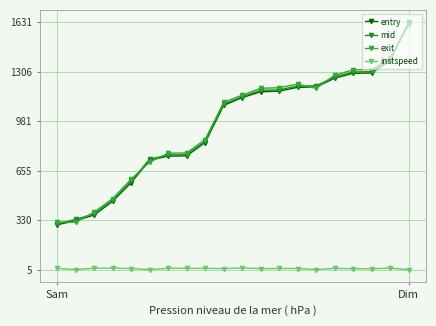

What is the sum of all mid values?

19084.7